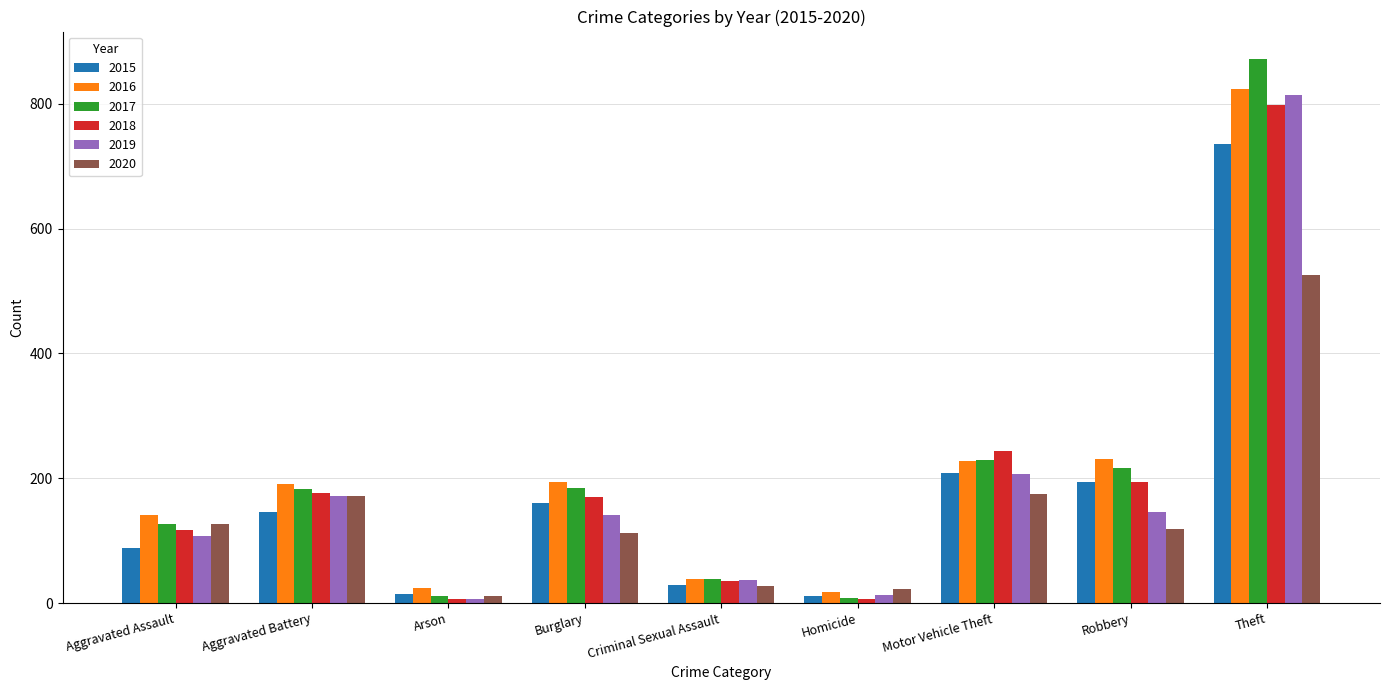

Rank the series by their maximum value, from lowest to highest.

2020, 2015, 2018, 2019, 2016, 2017